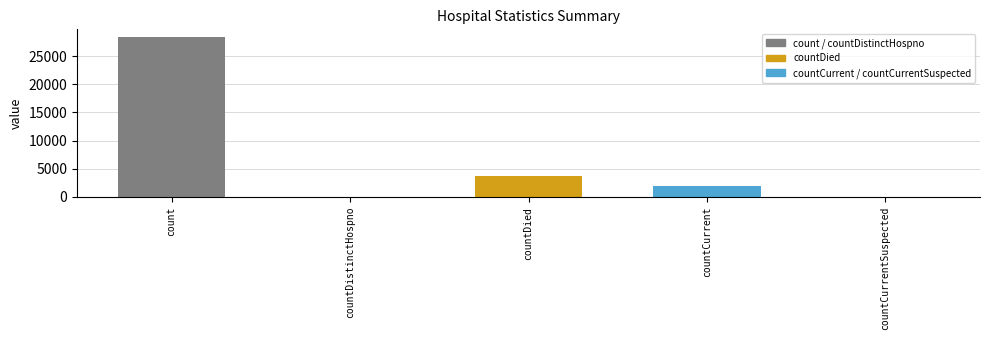

What is the change in value from count to countDistinctHospno?

-28361